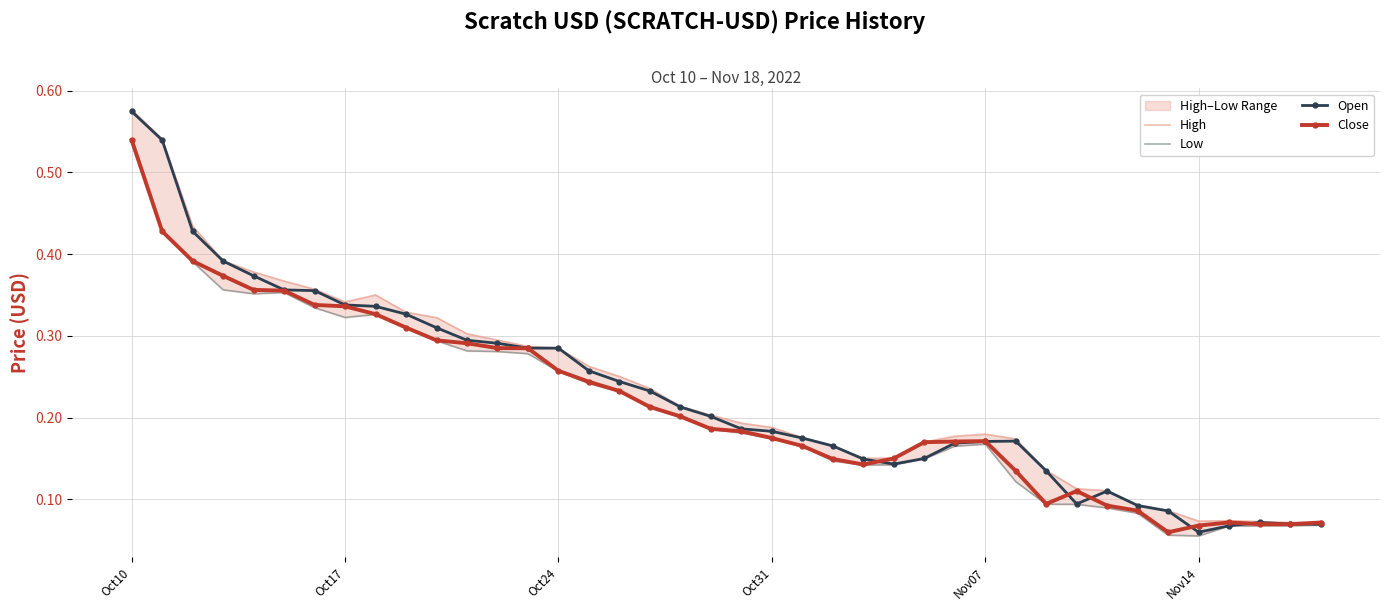

Count the Open values in the range 0 to 1.

40